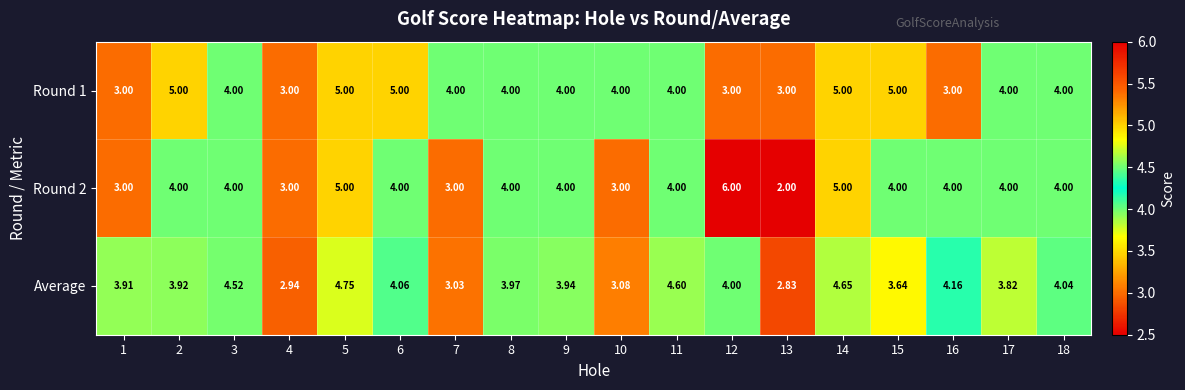

How many values in the Round 1 series are below 4?

5